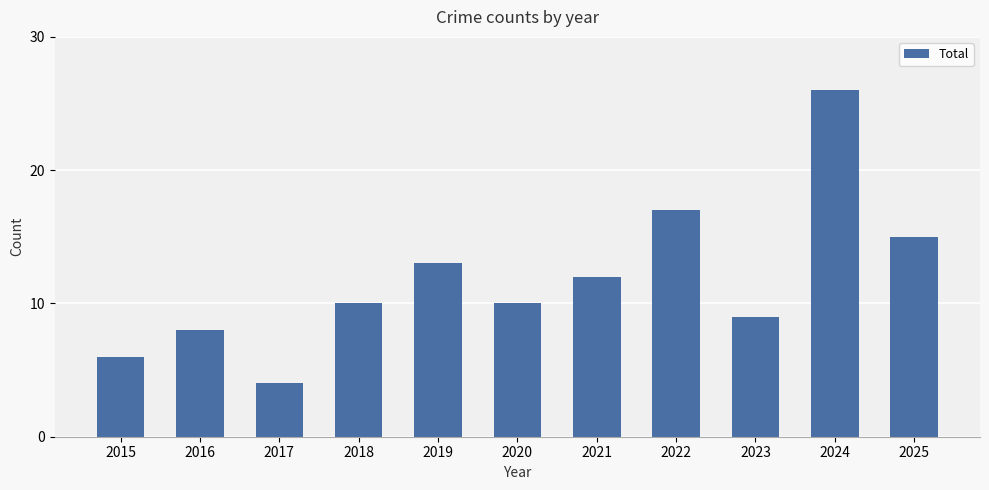

Where is the data nearest to the value 15?

2025